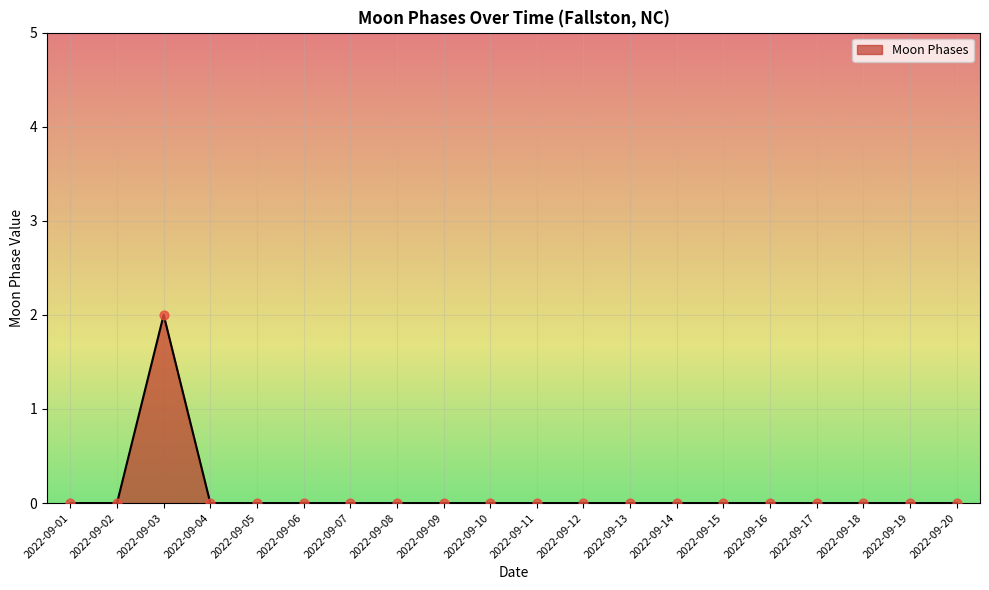

Which has a higher value, 2022-09-03 or 2022-09-06?

2022-09-03